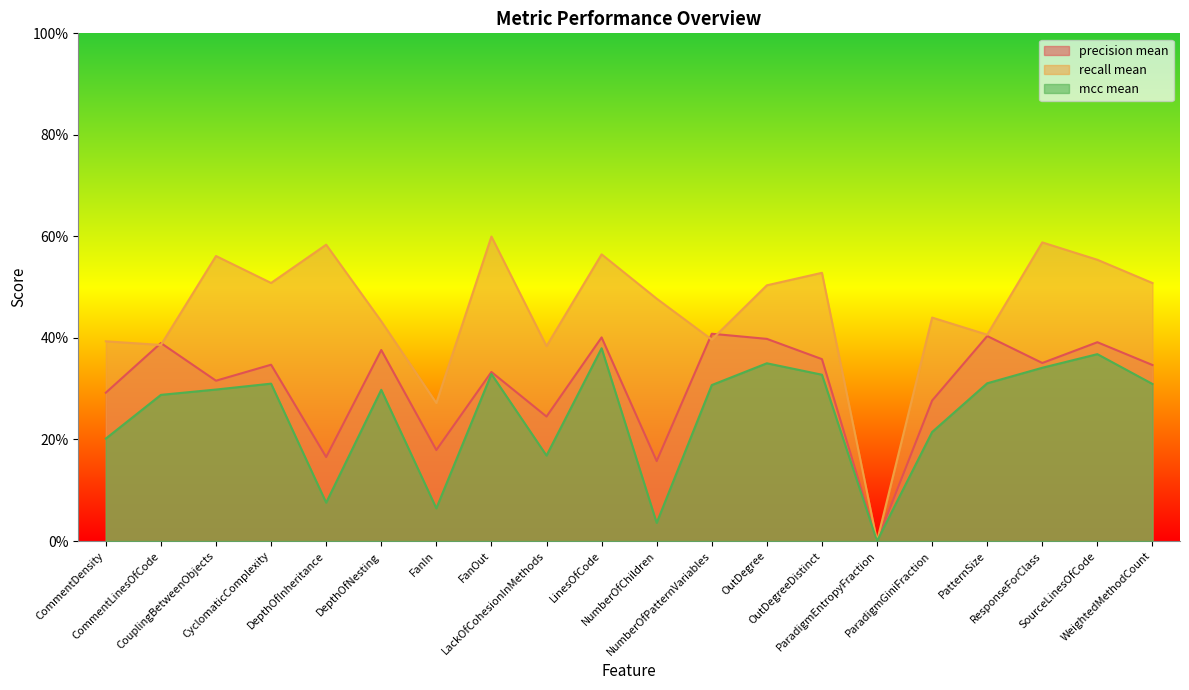

Where is the first local maximum for recall mean?

CouplingBetweenObjects